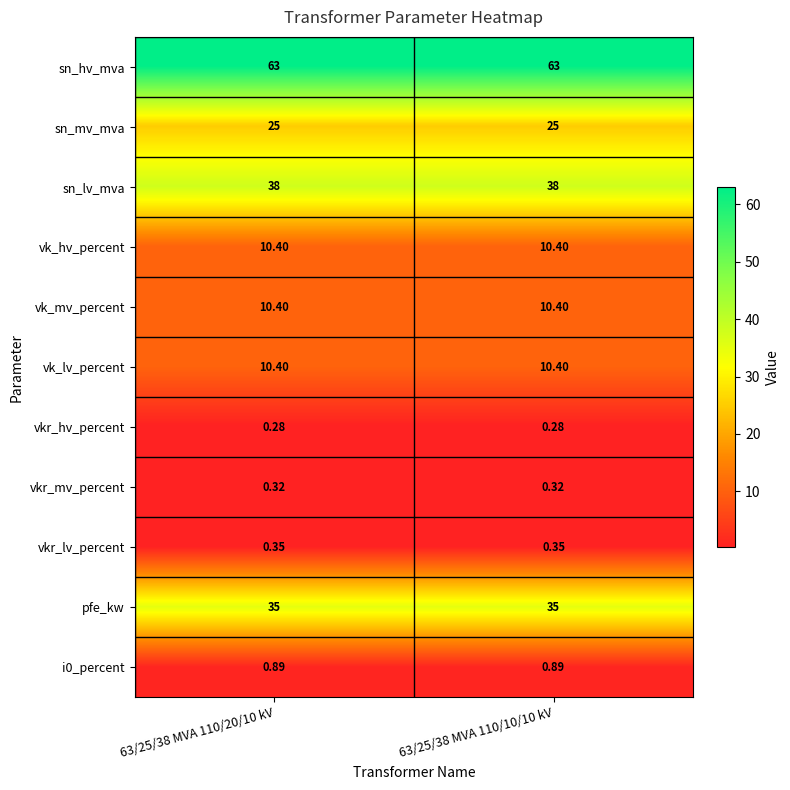

Which series has the largest total across all categories?

sn_hv_mva